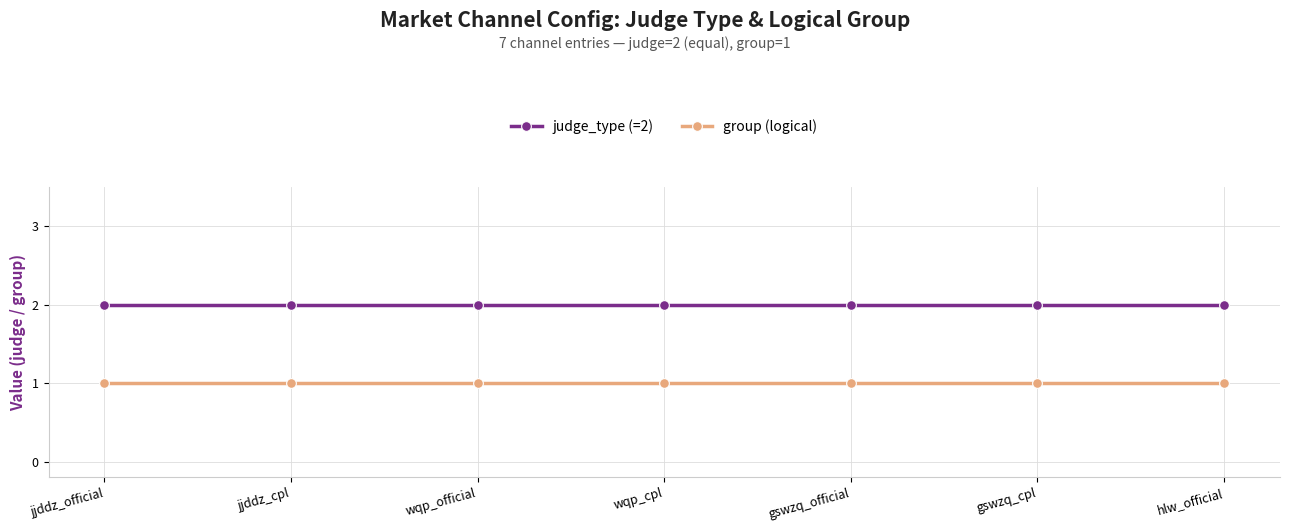

What is the value of the judge_type (=2) point at the 7th from the left?

2